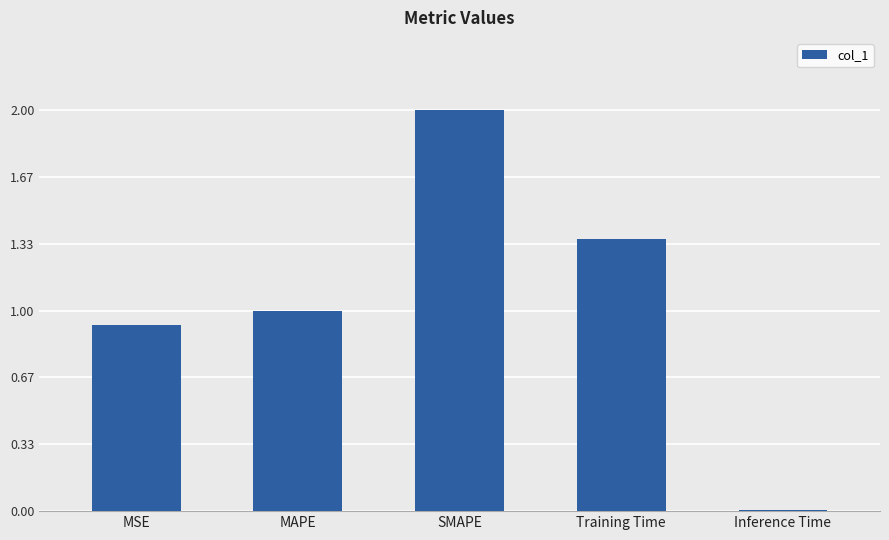

Which has a higher value, MAPE or Training Time?

Training Time